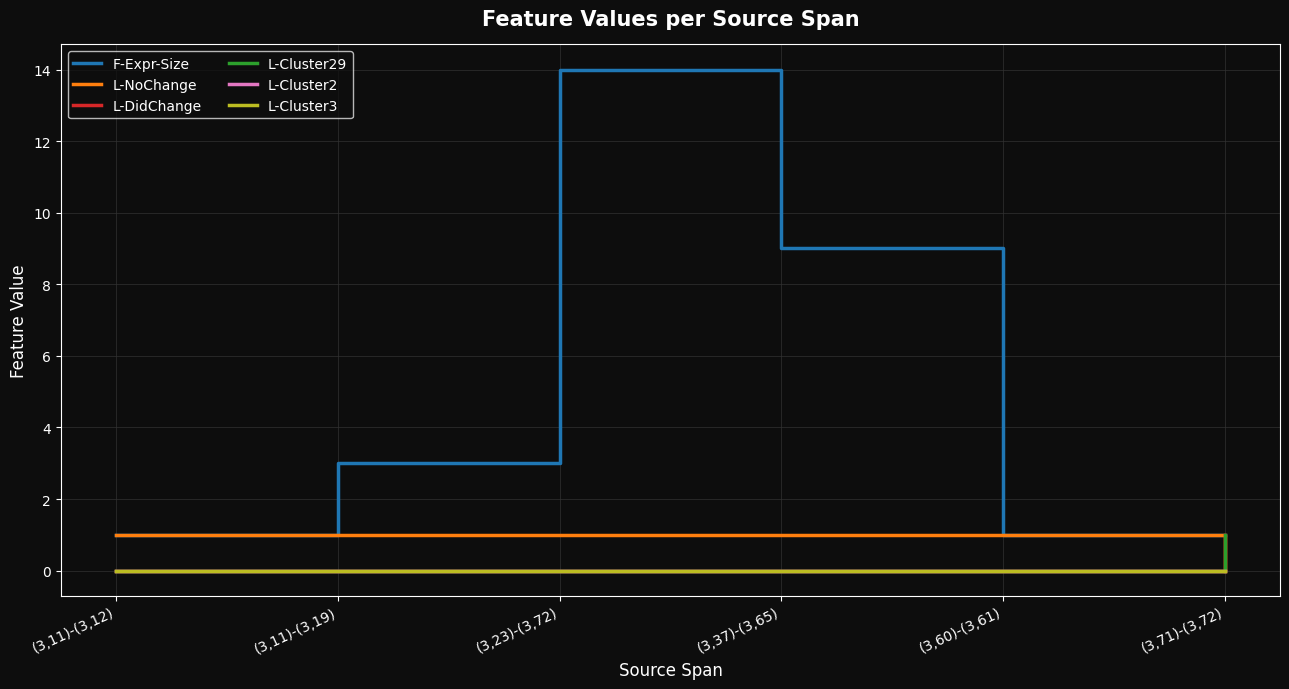

What is the average value of the F-Expr-Size series?

5